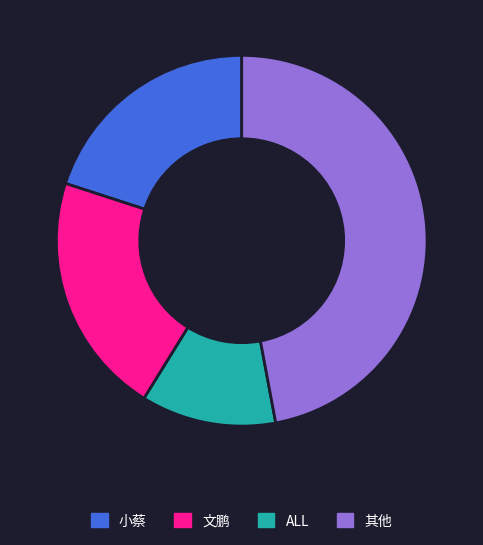

Between 小蔡 and ALL, which is larger?

小蔡